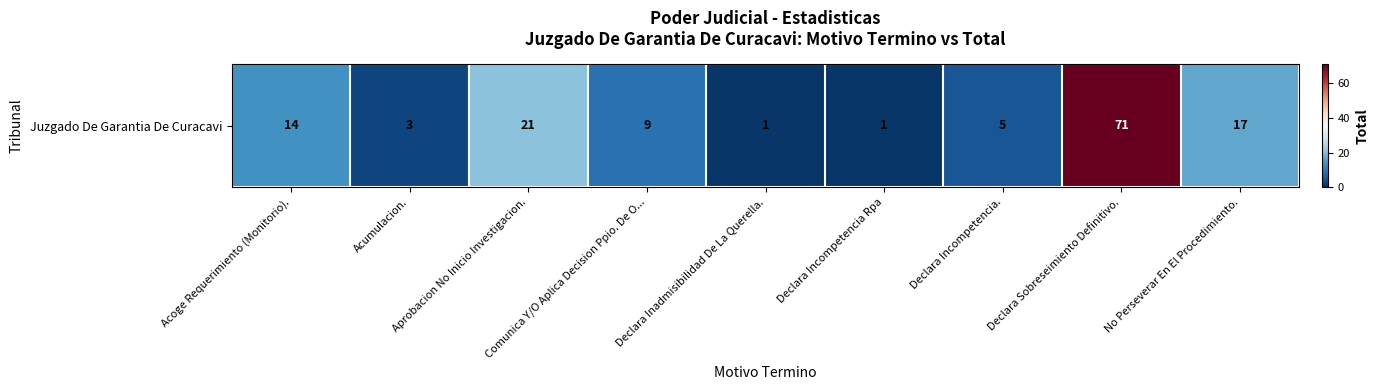

What is the difference between the values at Acumulacion. and Declara Incompetencia.?

2